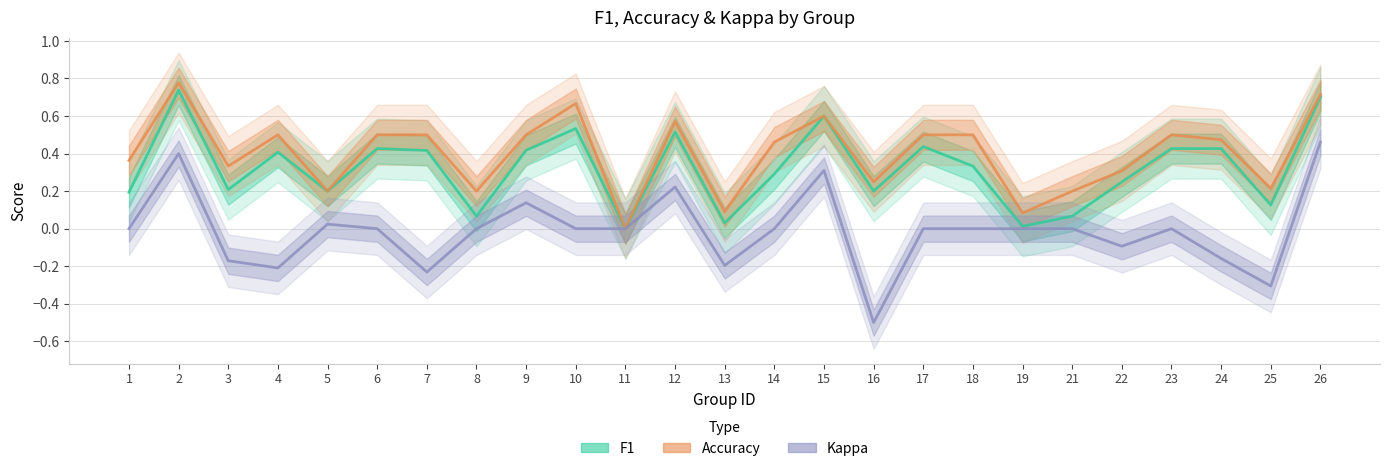

Is the value of accuracy at 14 greater than the value of kappa at 21?

Yes